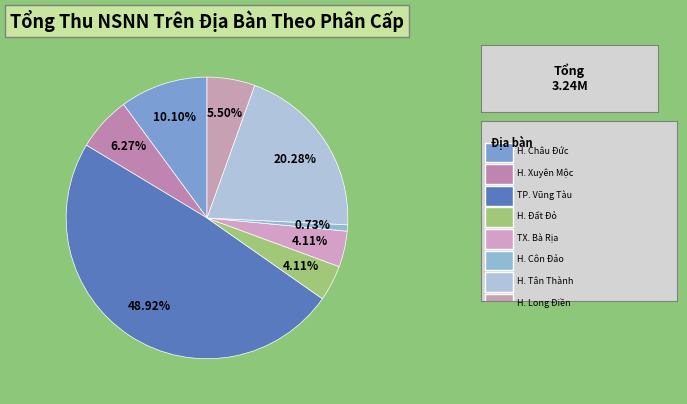

Count the number of slices in the pie.

8